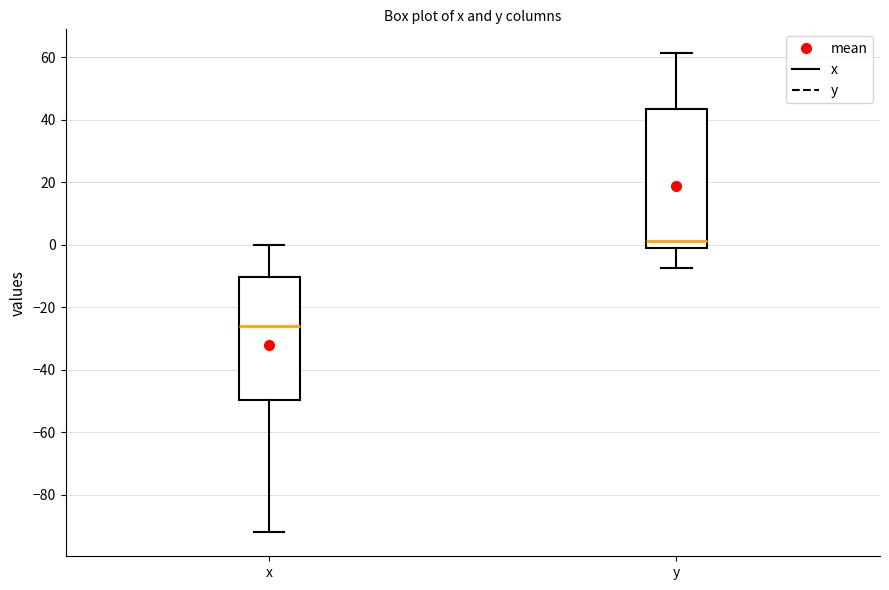

Reading left to right, transcribe this box plot: for each box, give where its median line is, the range the box spans, and where its two whiskers end, as read against the y-axis. The values are not printed on the chart, so give them approximately, as read against the axis.

x: median -26, box -50 to -10, whiskers -92 to 0
y: median 2, box 0 to 44, whiskers -8 to 62